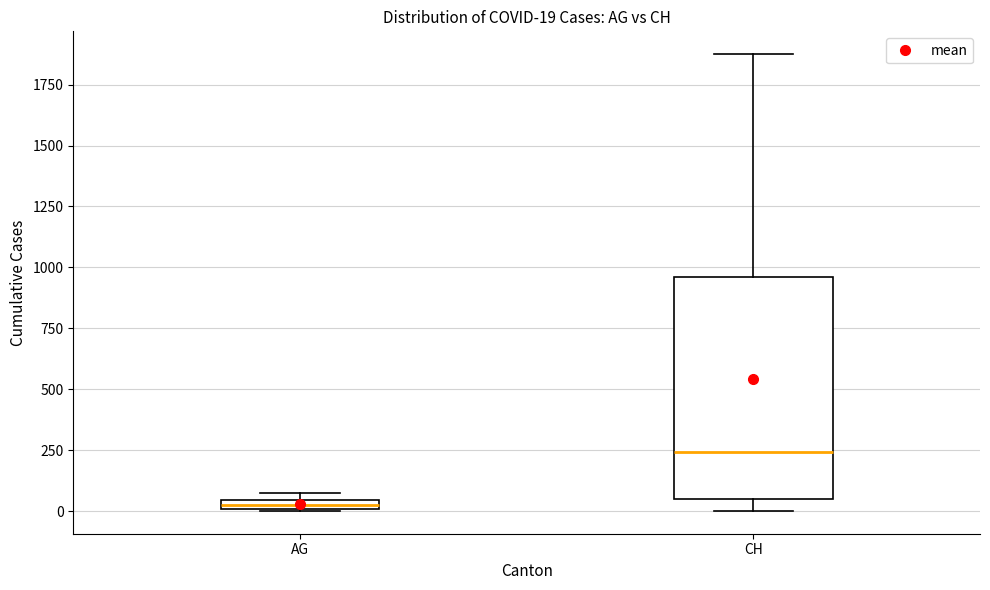

Which box has the lowest median line?

AG